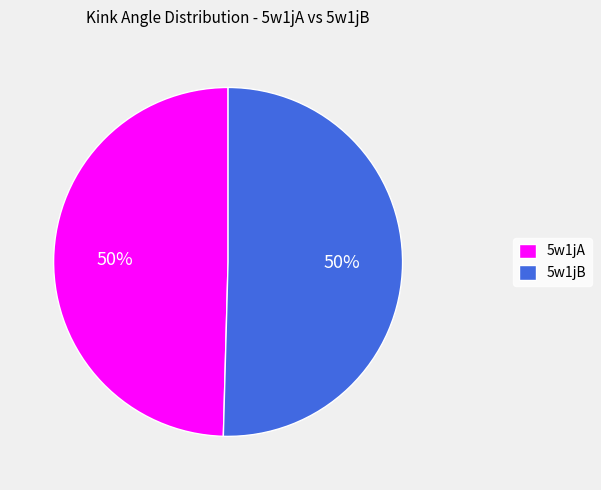

Count the number of slices in the pie.

2